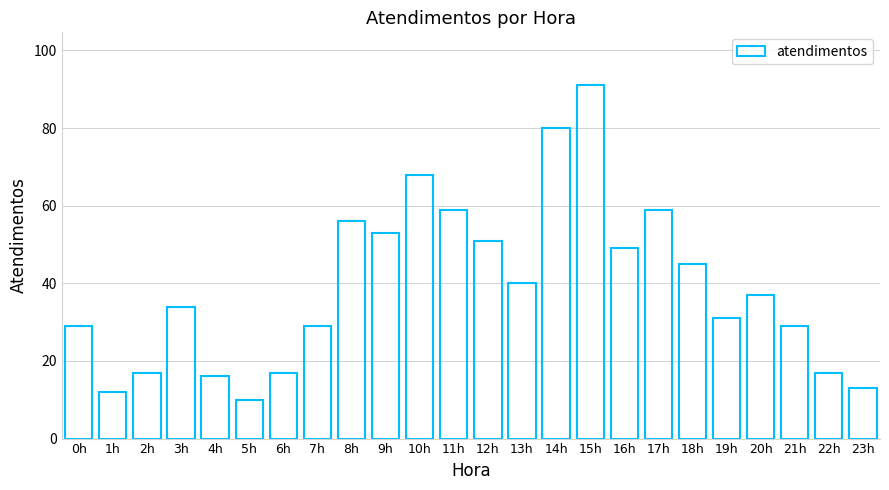

What is the minimum value shown in the chart?

10